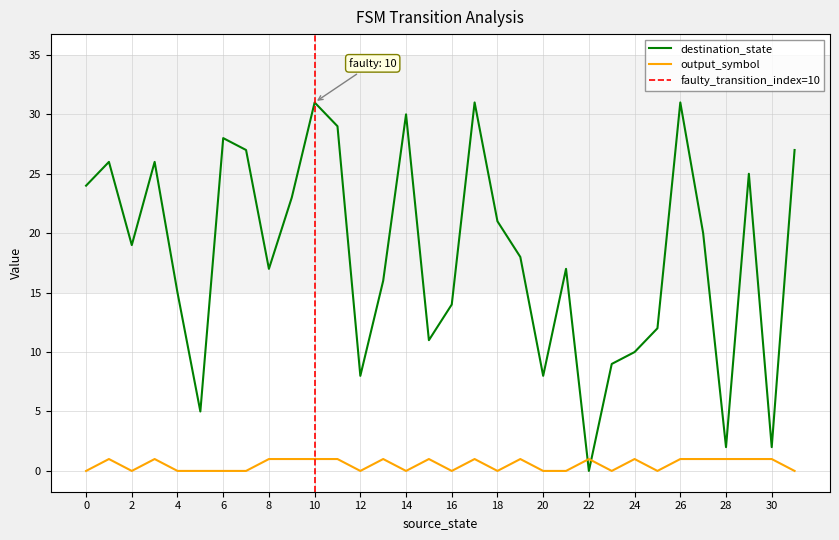

What is the value of the destination_state point at the 2nd from the left?

26